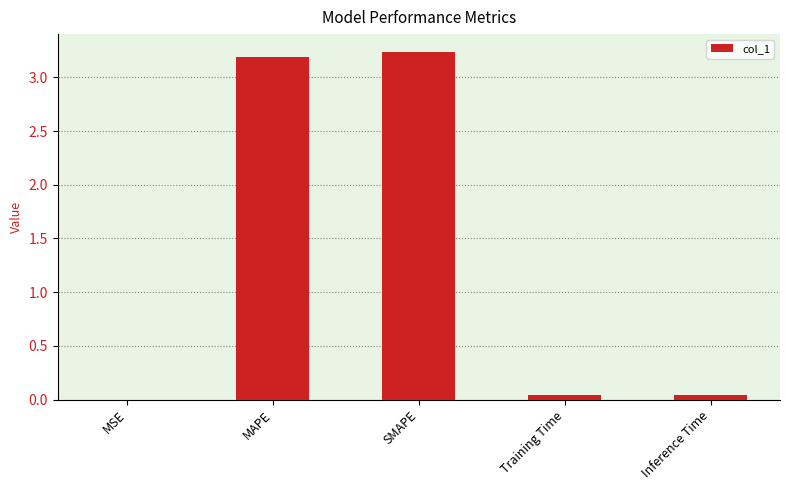

What is the sum of all values?

6.5